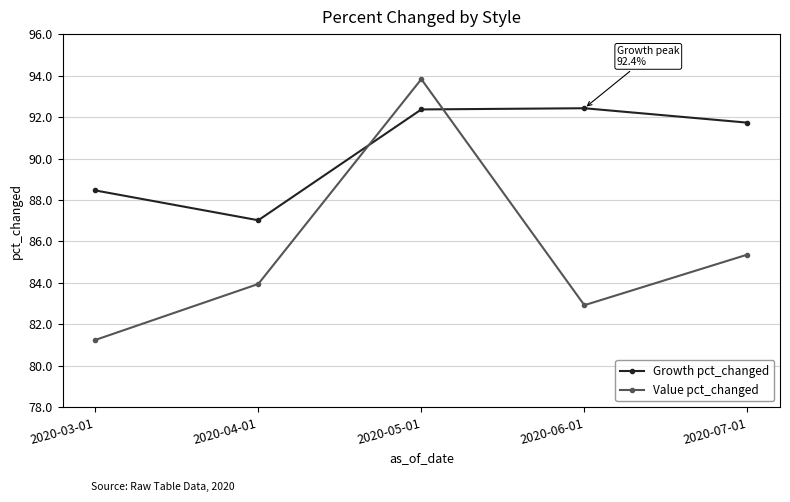

At which category does the chart reach its minimum across all series?

2020-03-01